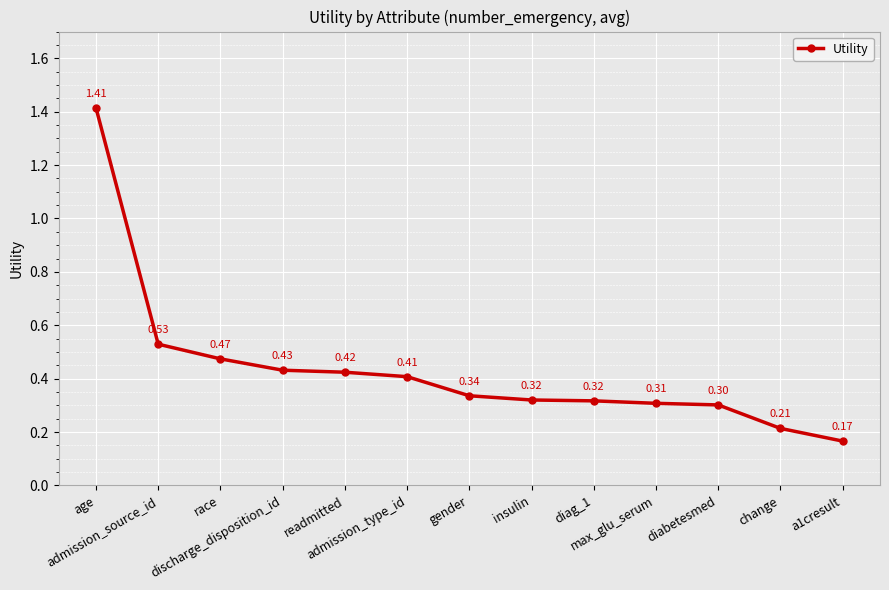

True or false: the data has more than 1 interior local peaks.

False